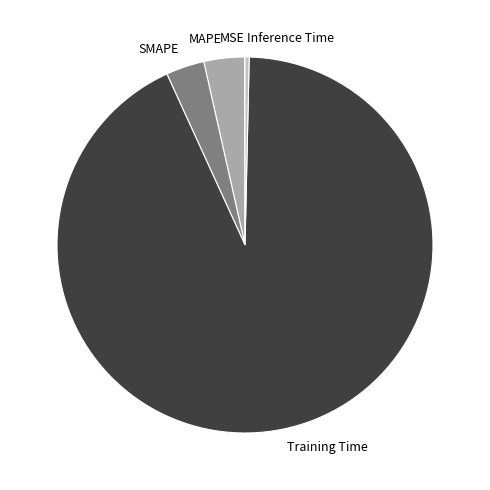

Is it true that Inference Time is 14% of the pie?

False